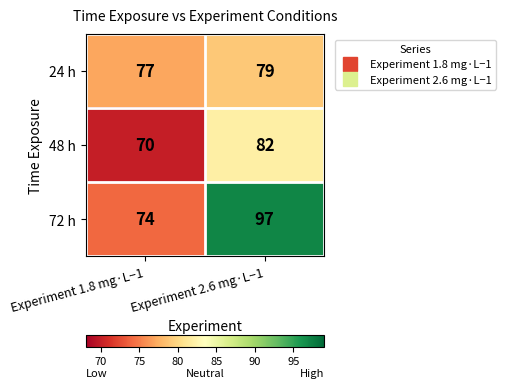

What is the average value of the 72 h series?

86